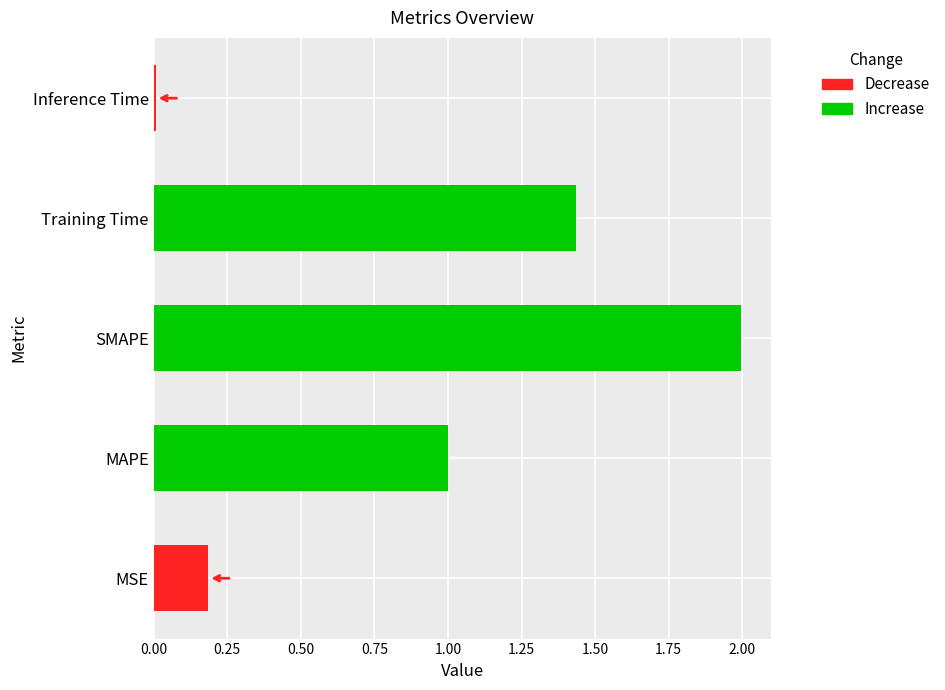

What is the label of the 2nd bar from the left?

MAPE